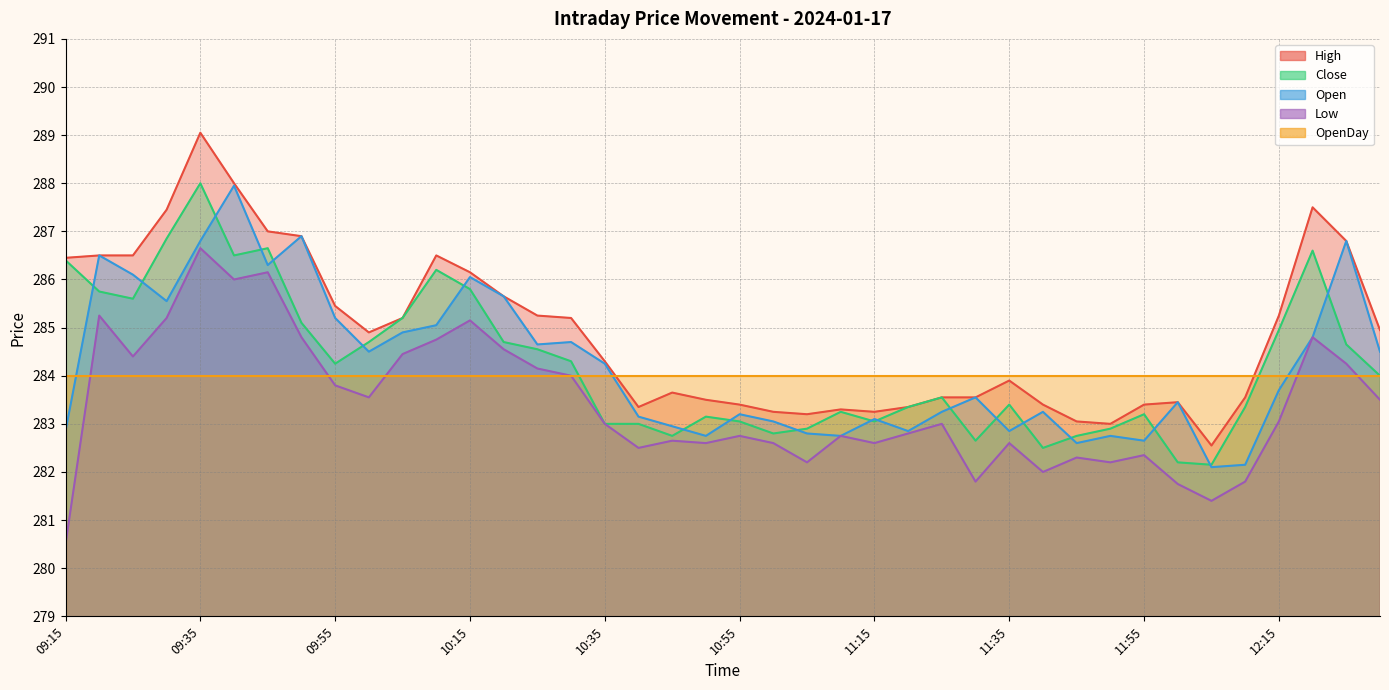

Which category has the lowest value across all series?

09:15